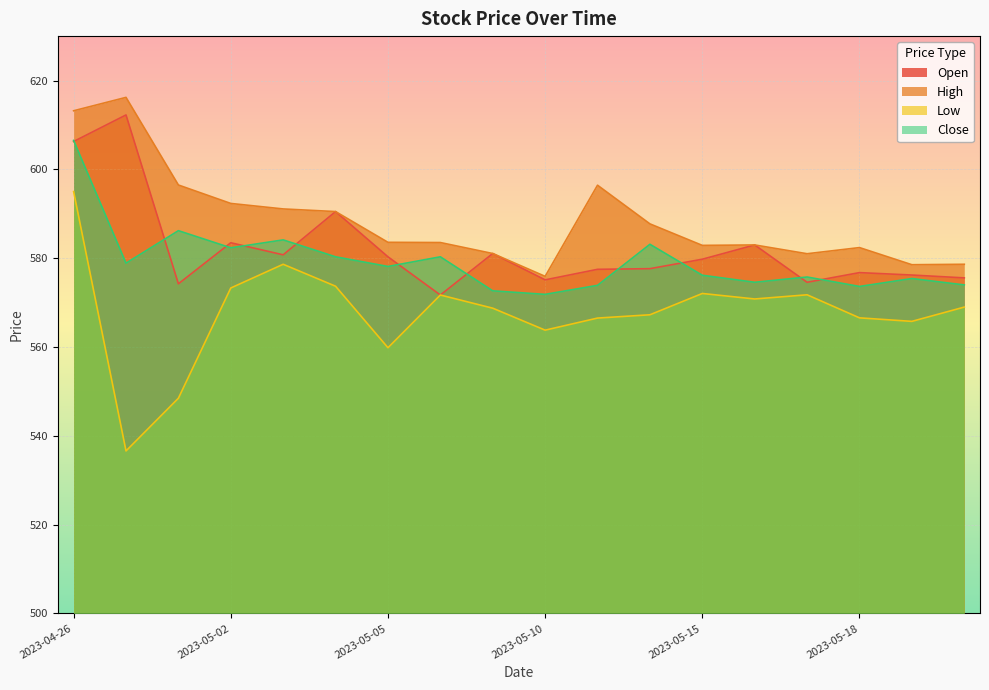

At which label is Low closest to 565?

2023-05-19